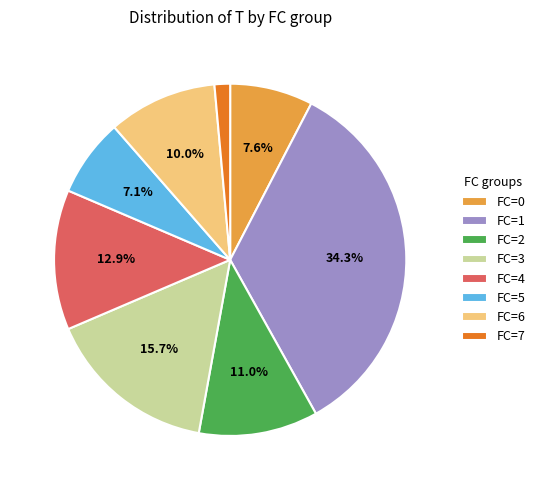

Is there a majority slice in this chart?

No